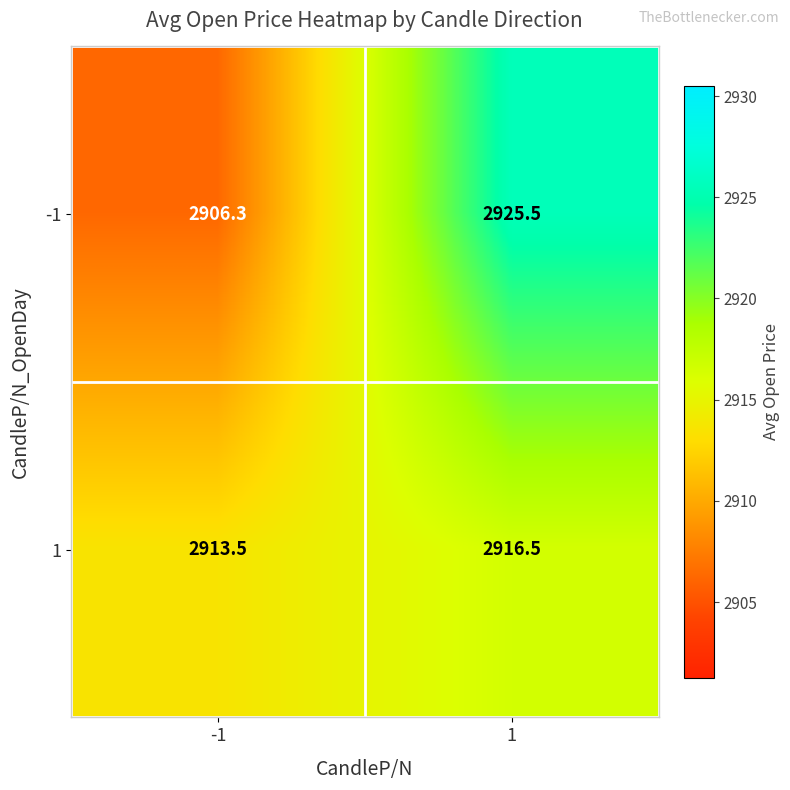

At 1, list the series in order from smallest to largest.

1, -1